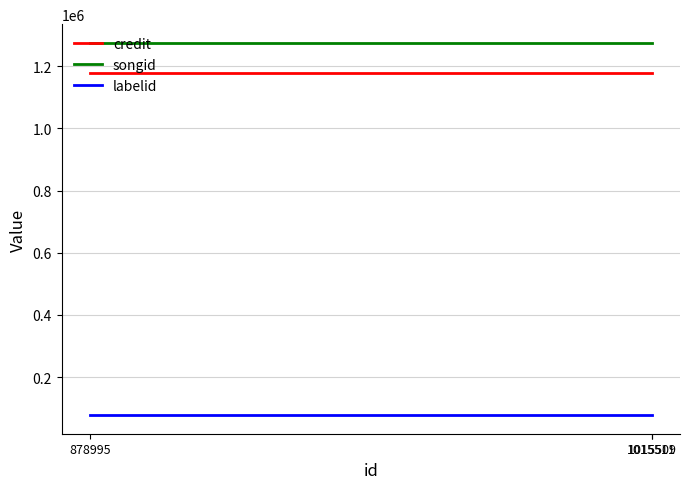

Which series has the largest total across all categories?

songid